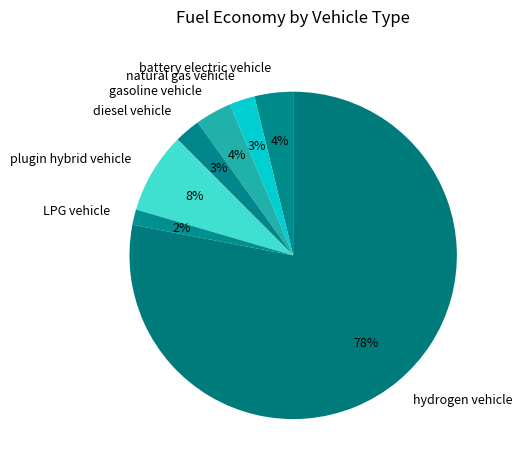

Which category has the smallest portion of the pie?

LPG vehicle